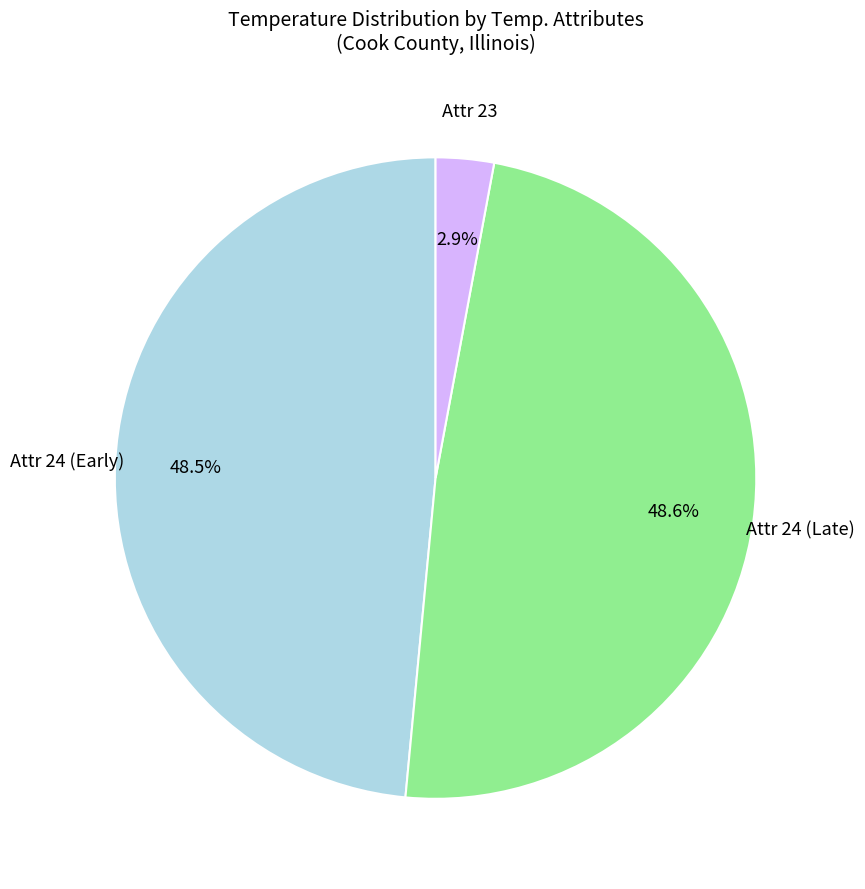

Between Attr 24 (Early) and Attr 23, which is larger?

Attr 24 (Early)